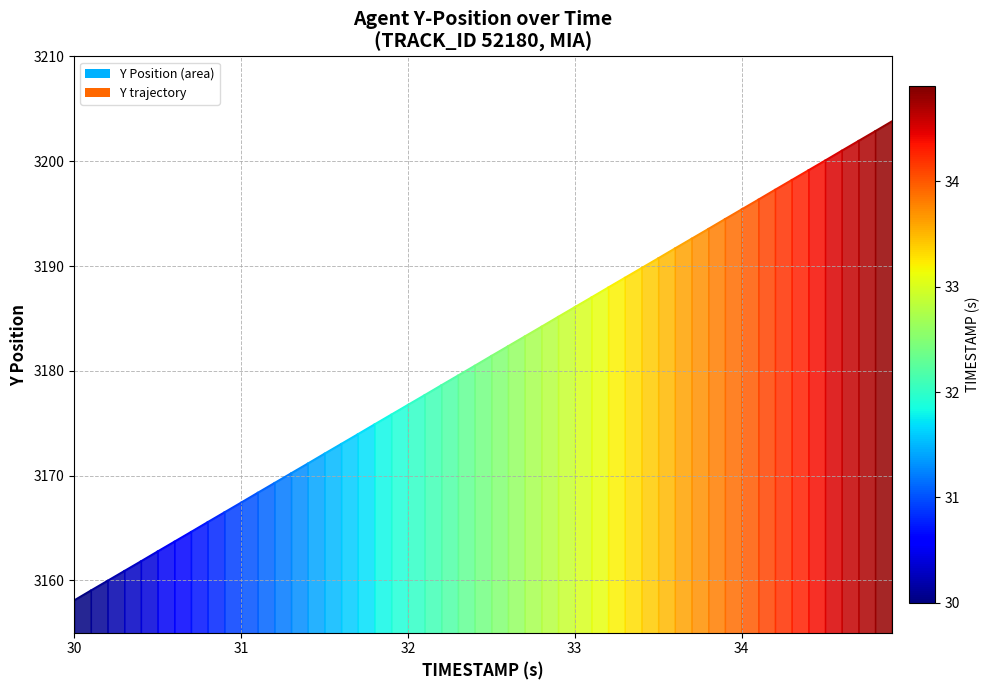

What is the minimum value shown in the chart?

3158.1